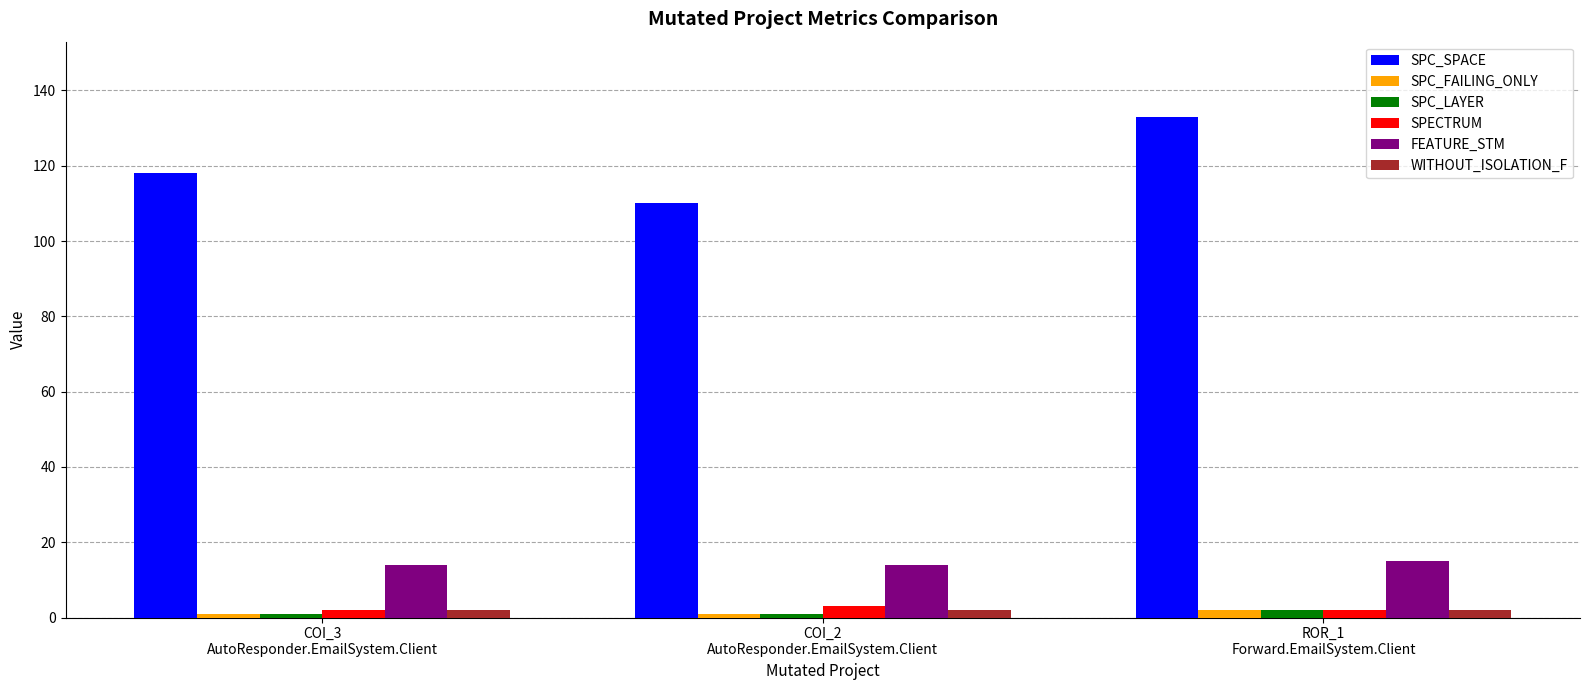

What are all the series names shown in the legend?

SPC_SPACE, SPC_FAILING_ONLY, SPC_LAYER, SPECTRUM, FEATURE_STM, WITHOUT_ISOLATION_F